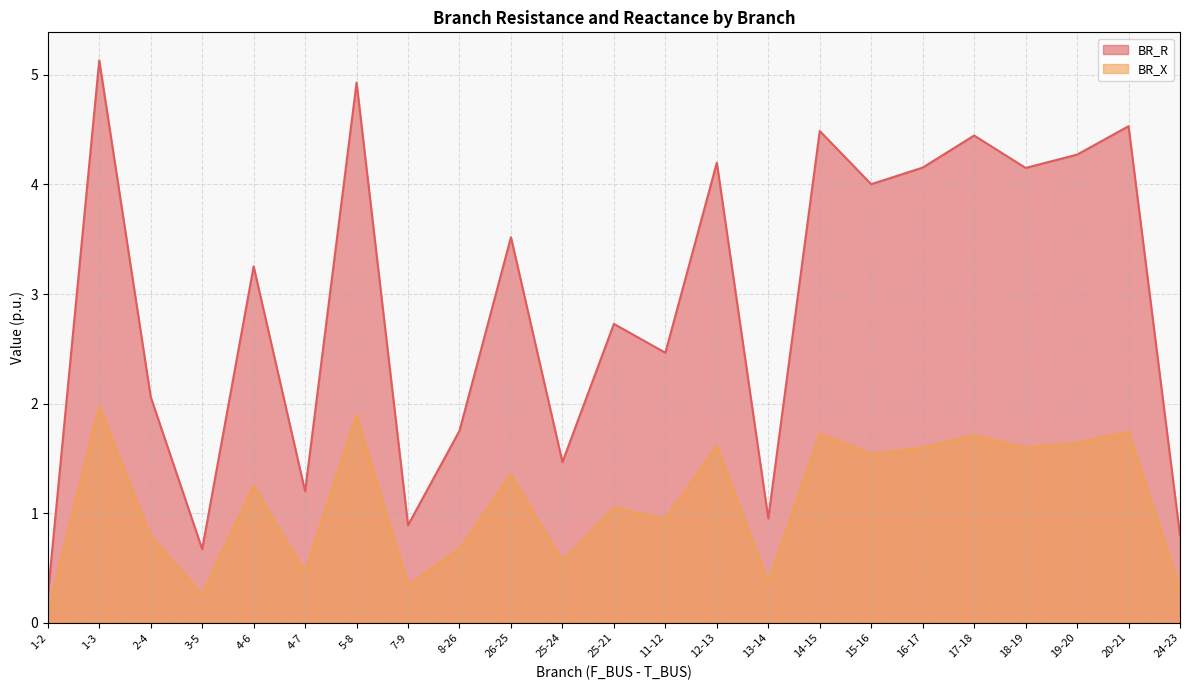

What value does the BR_R series have at 24-23?

0.8